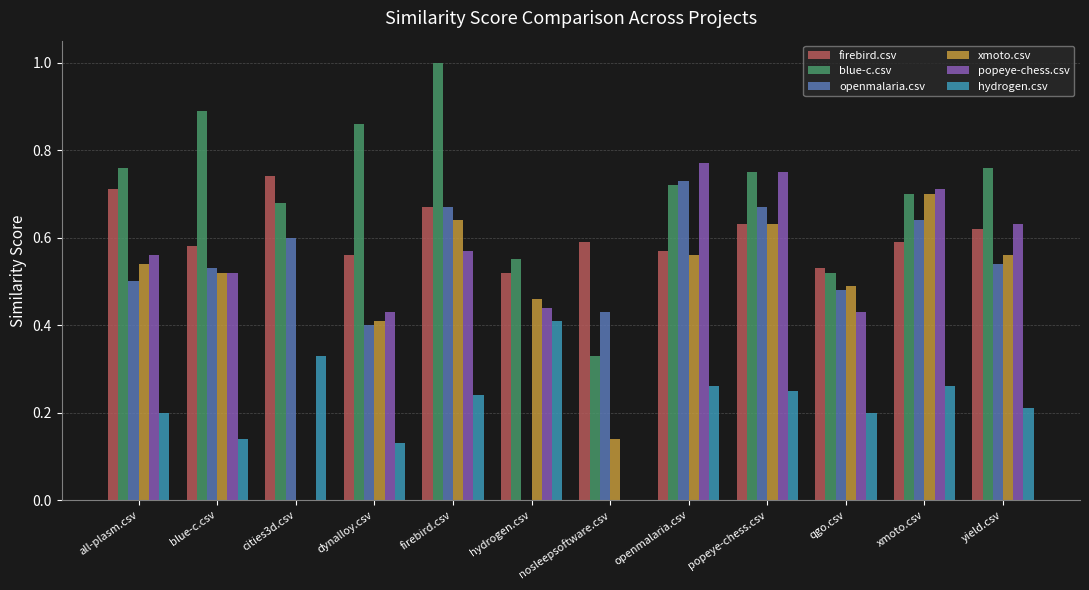

What are all the series names shown in the legend?

firebird.csv, blue-c.csv, openmalaria.csv, xmoto.csv, popeye-chess.csv, hydrogen.csv